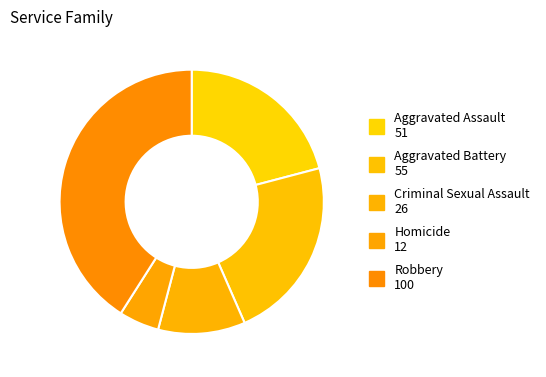

The Criminal Sexual Assault slice represents 11% of the pie. True or false?

True